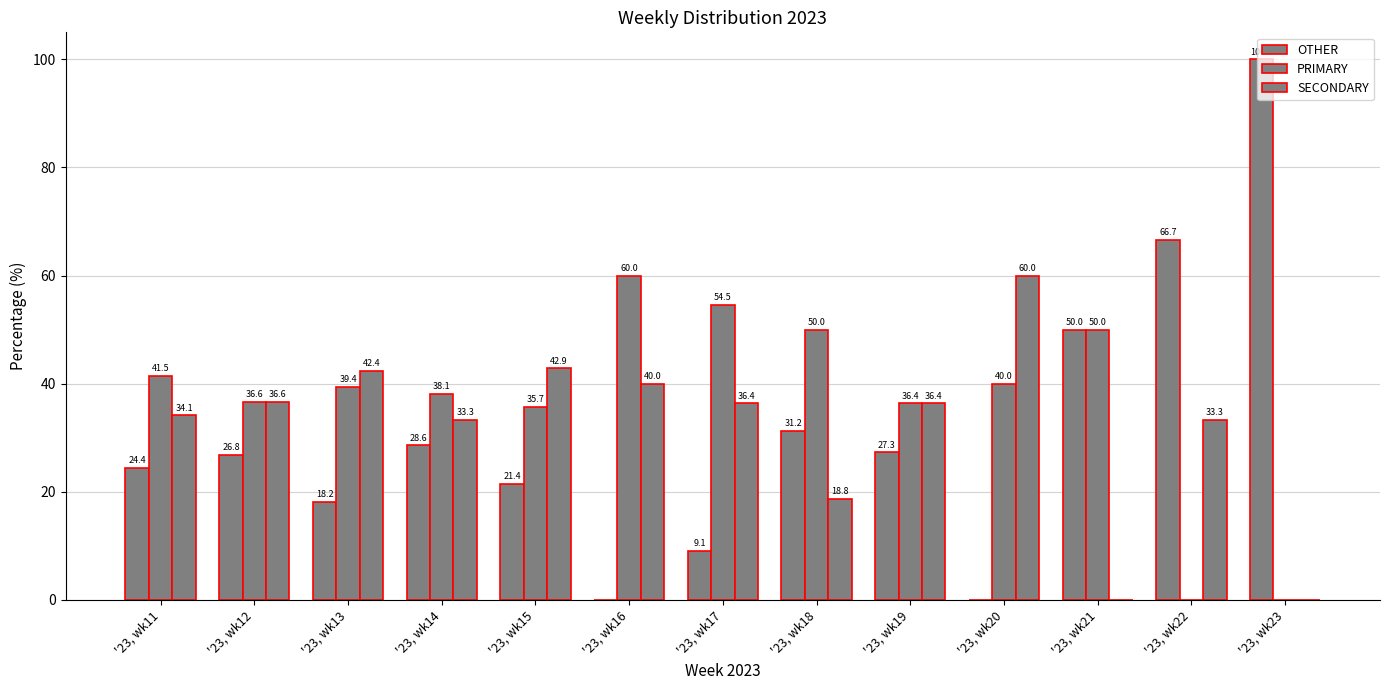

The value of SECONDARY at '23, wk16 is 54.2. True or false?

False